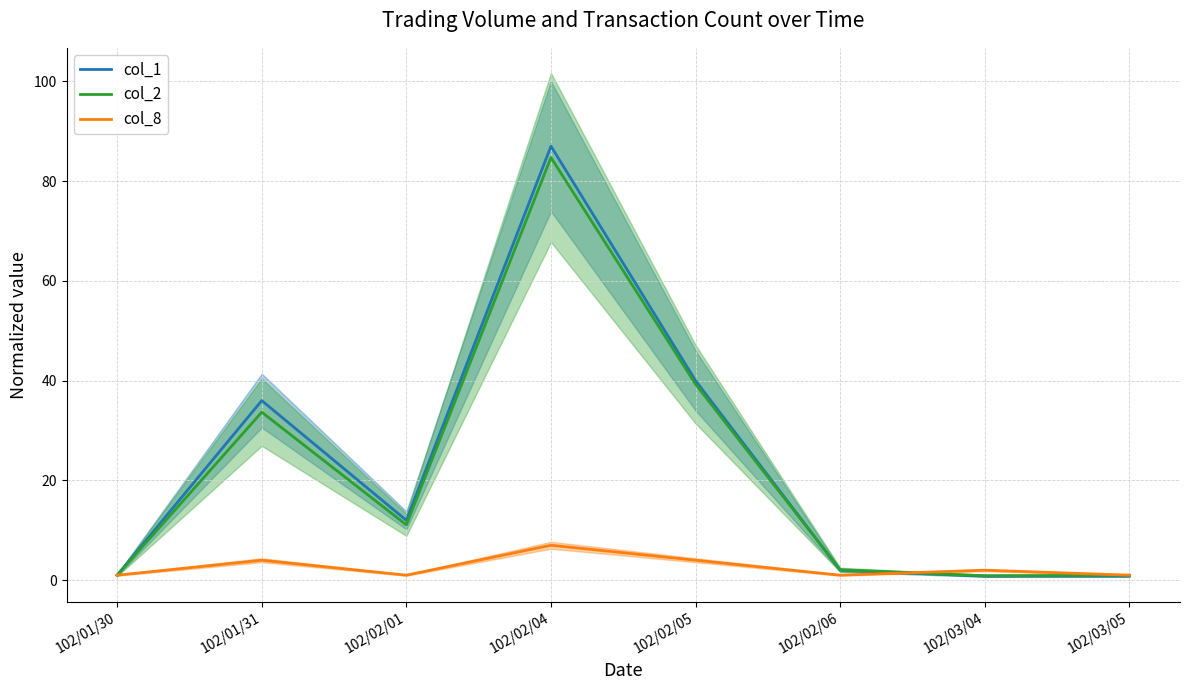

At which label does col_2 first exceed 11?

102/01/31